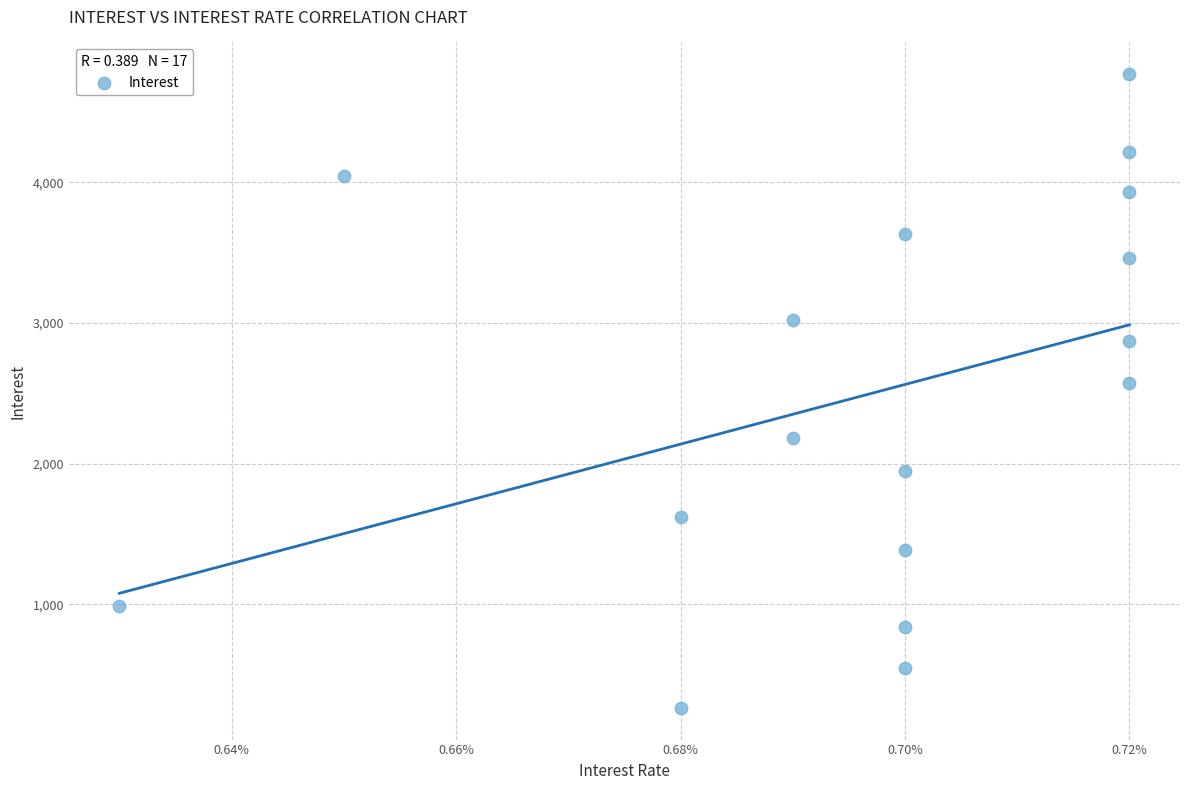

What is the range of Y values (max minus min)?

4506.5